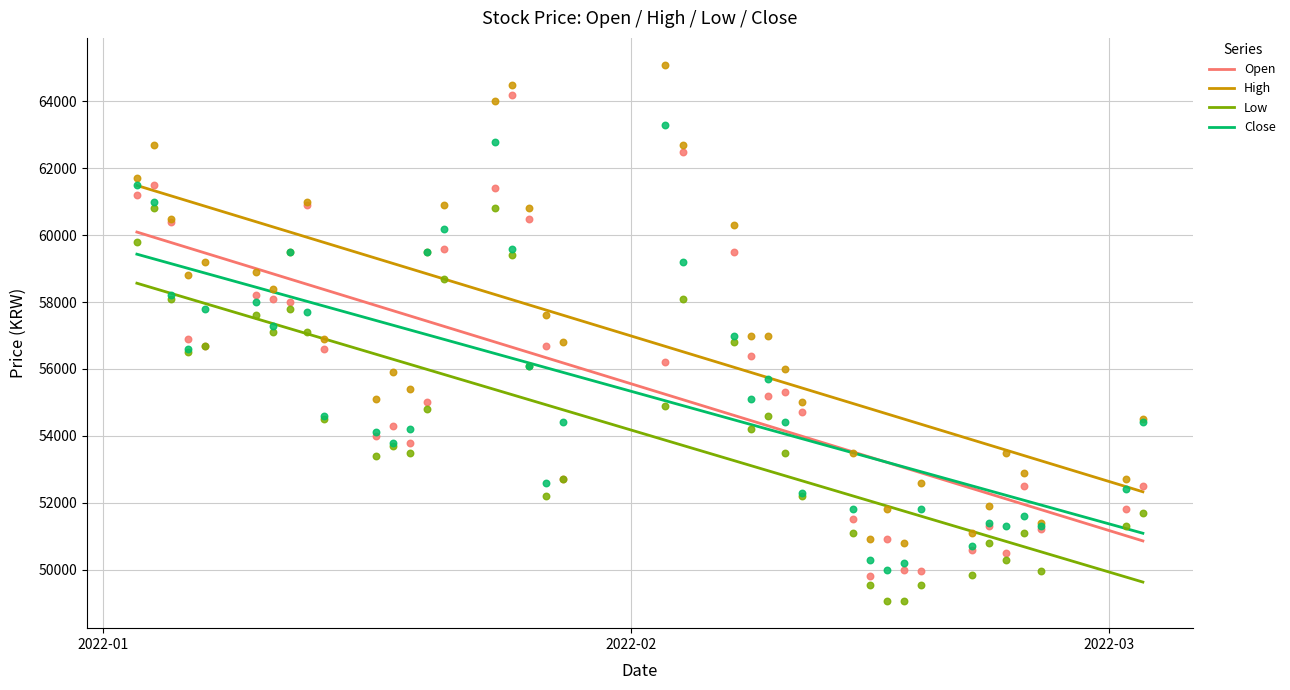

What is the total value across all series at 2022-02-18?

203900